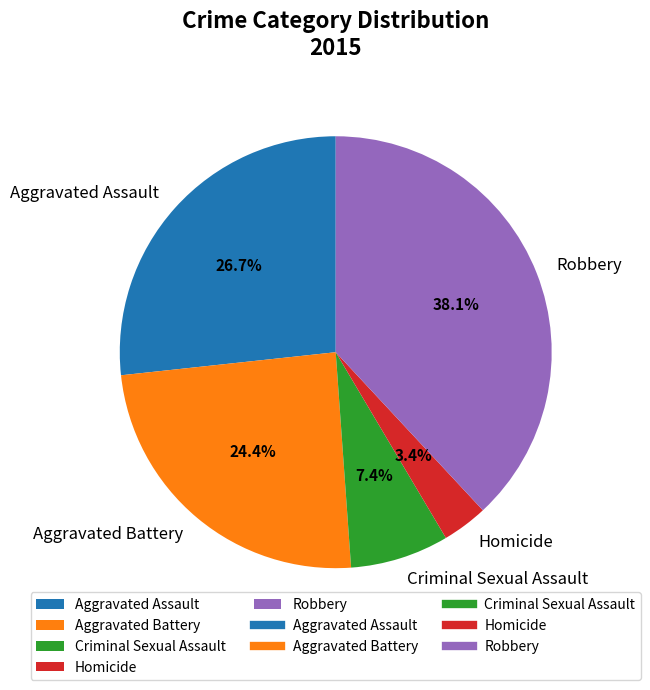

Which has a higher value, Aggravated Battery or Robbery?

Robbery